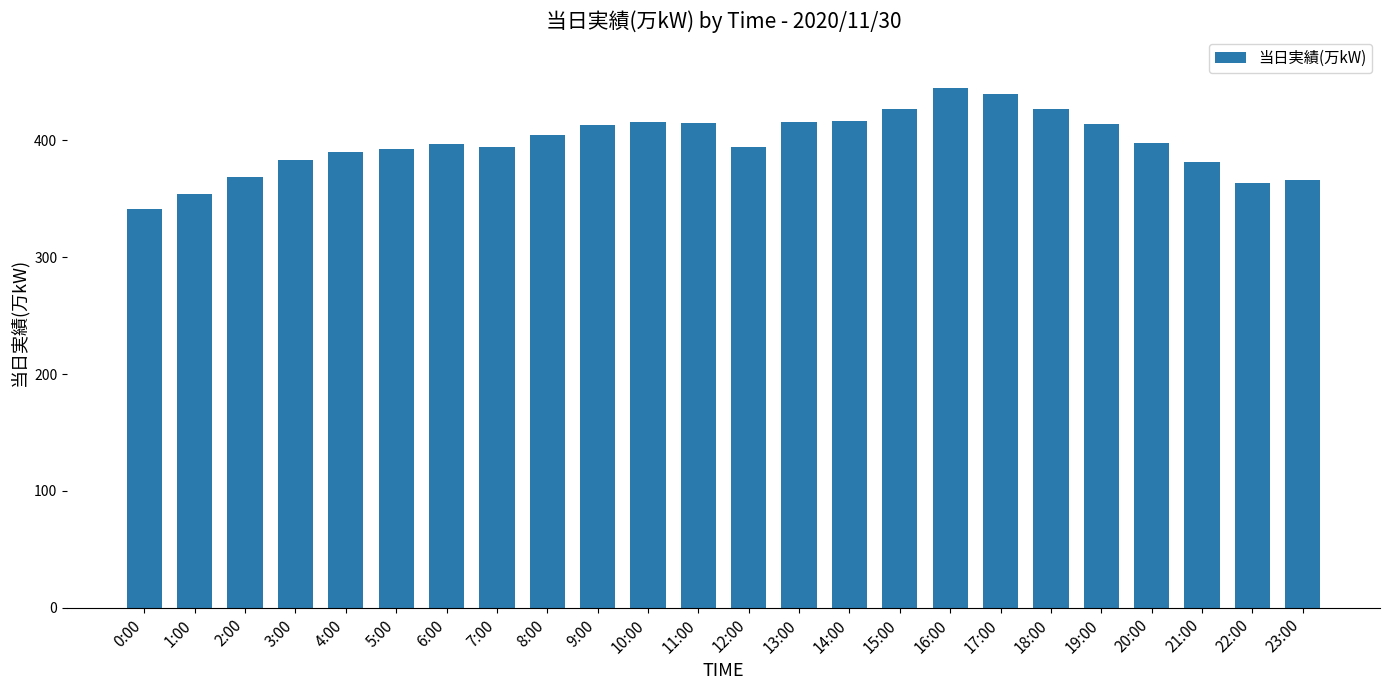

True or false: the data shows 414 at 19:00.

True